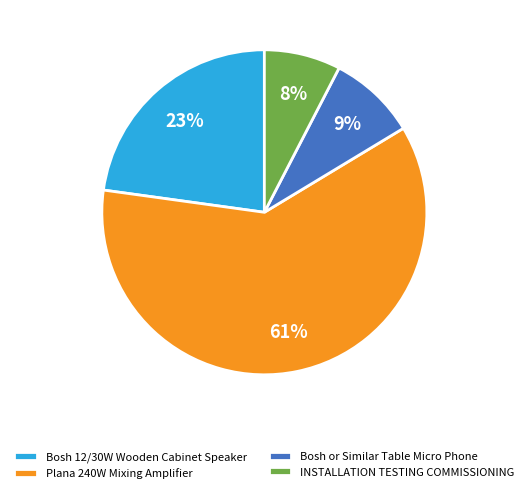

Does Bosh 12/30W Wooden Cabinet Speaker represent more than half of the total?

No